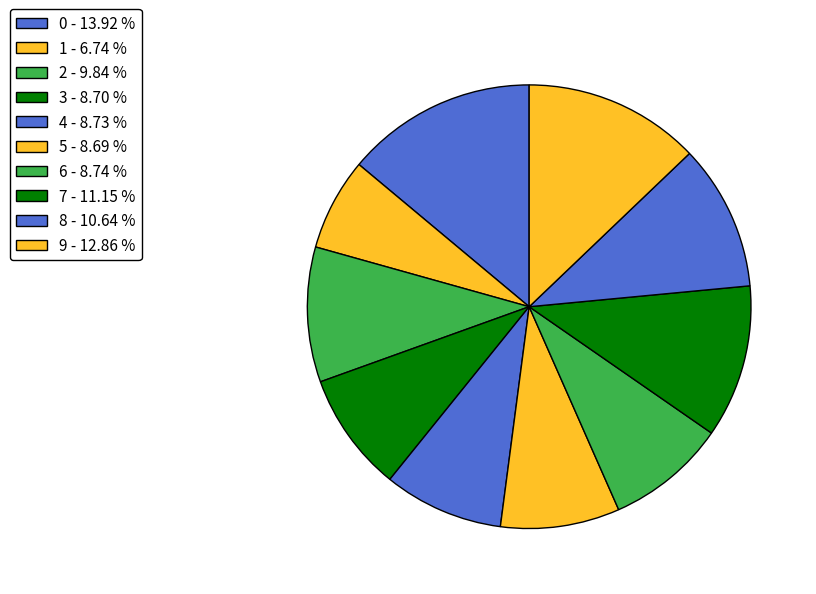

Which has a higher value, 2 or 4?

2